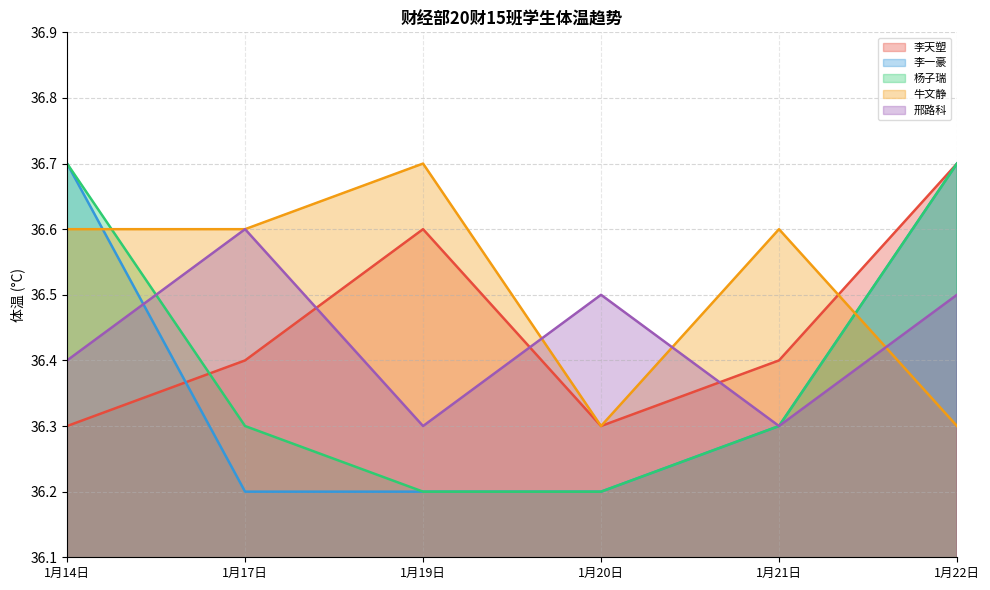

The value of 邢路科 at 1月14日 is 36.4. True or false?

True